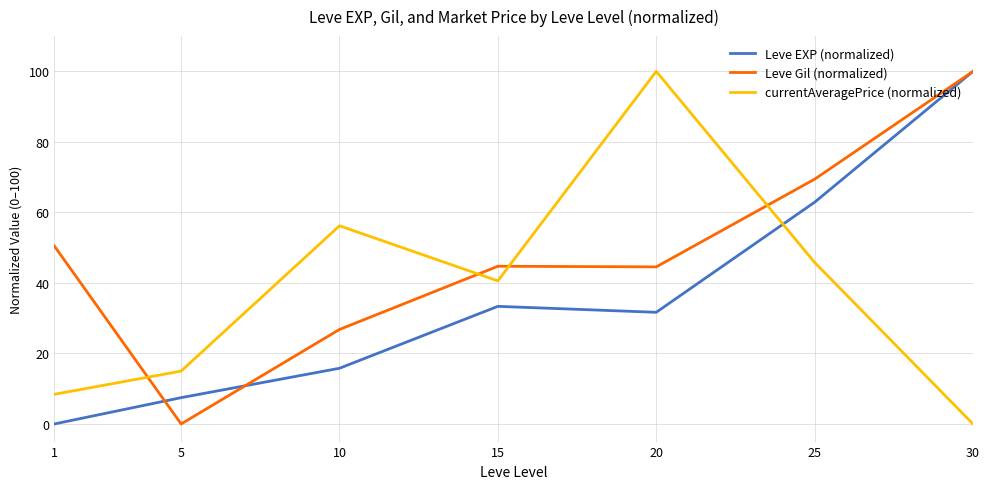

At 5, list the series in order from largest to smallest.

currentAveragePrice (normalized), Leve EXP (normalized), Leve Gil (normalized)